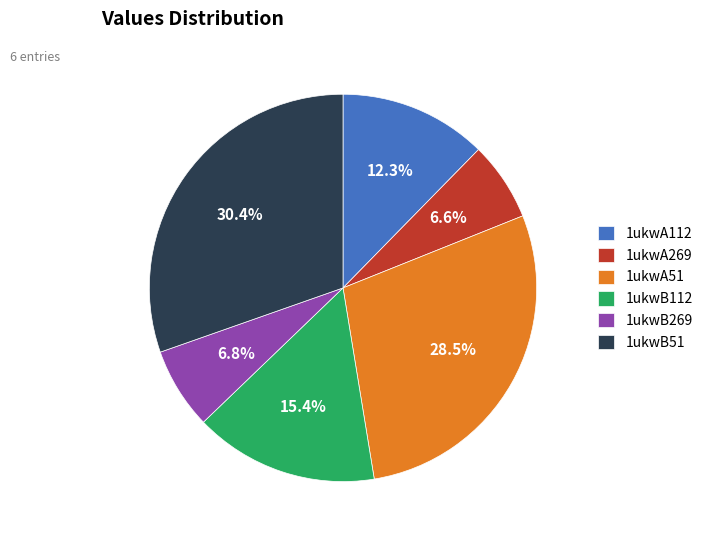

What percentage is the 1ukwB269 slice, to the nearest percent?

7%